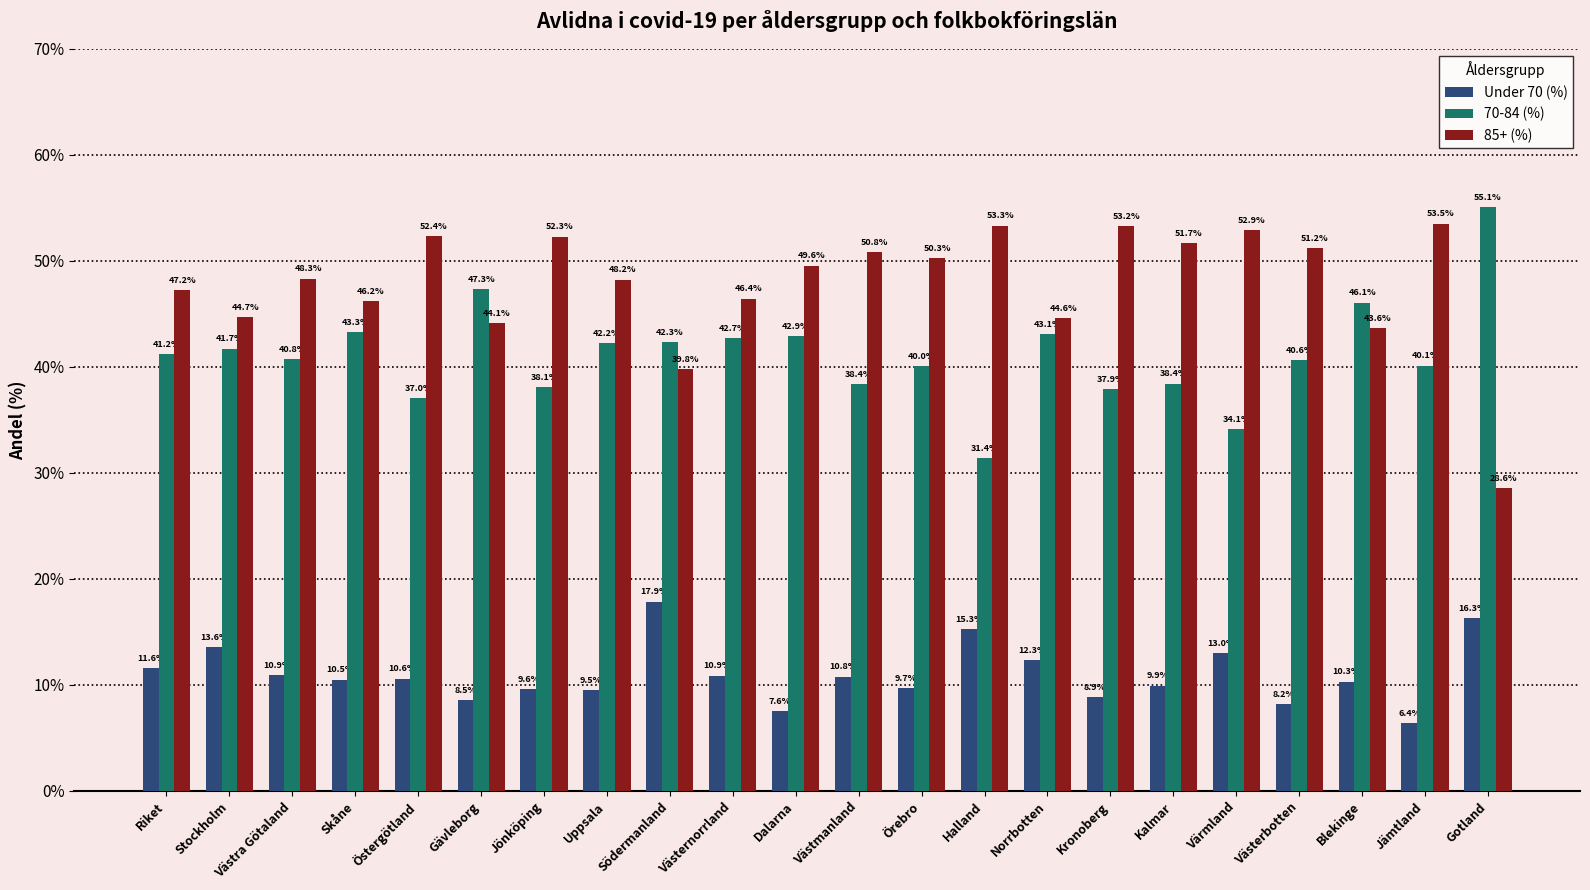

What is the difference between the highest and lowest values at Västerbotten?

43.0